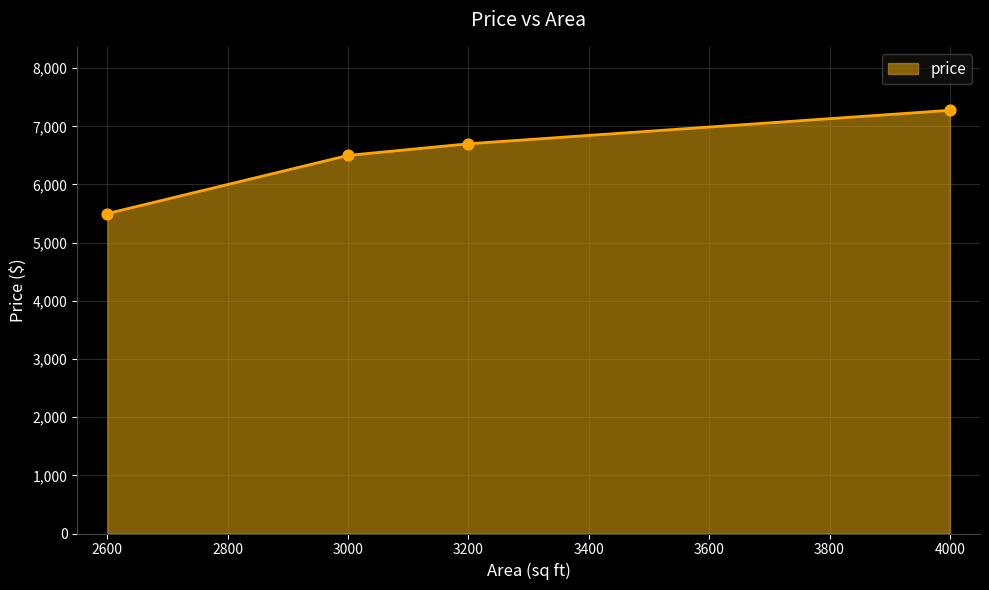

Approximately how many times larger is the value at 4000 compared to 2600?

1.3